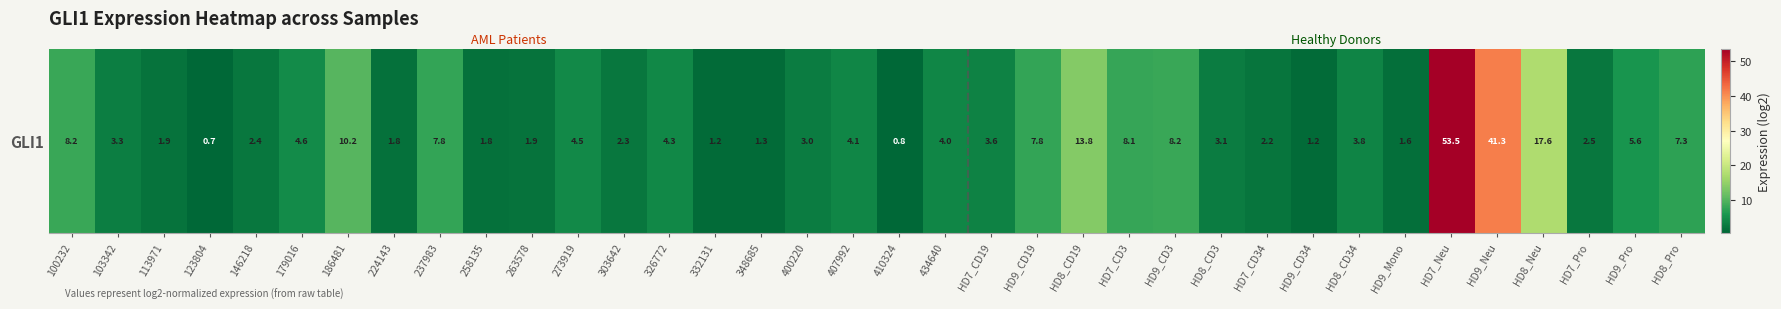

The value at 179016 is 8.3. True or false?

False